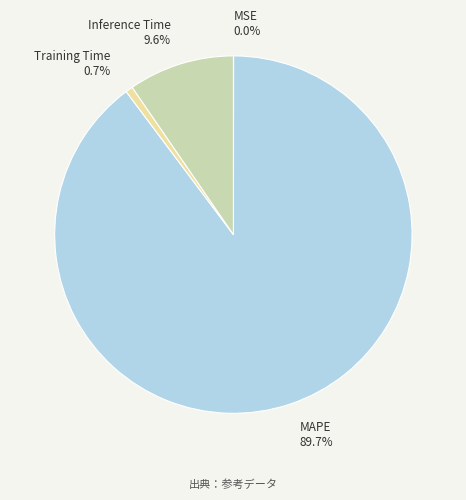

The Inference Time slice represents 1% of the pie. True or false?

False